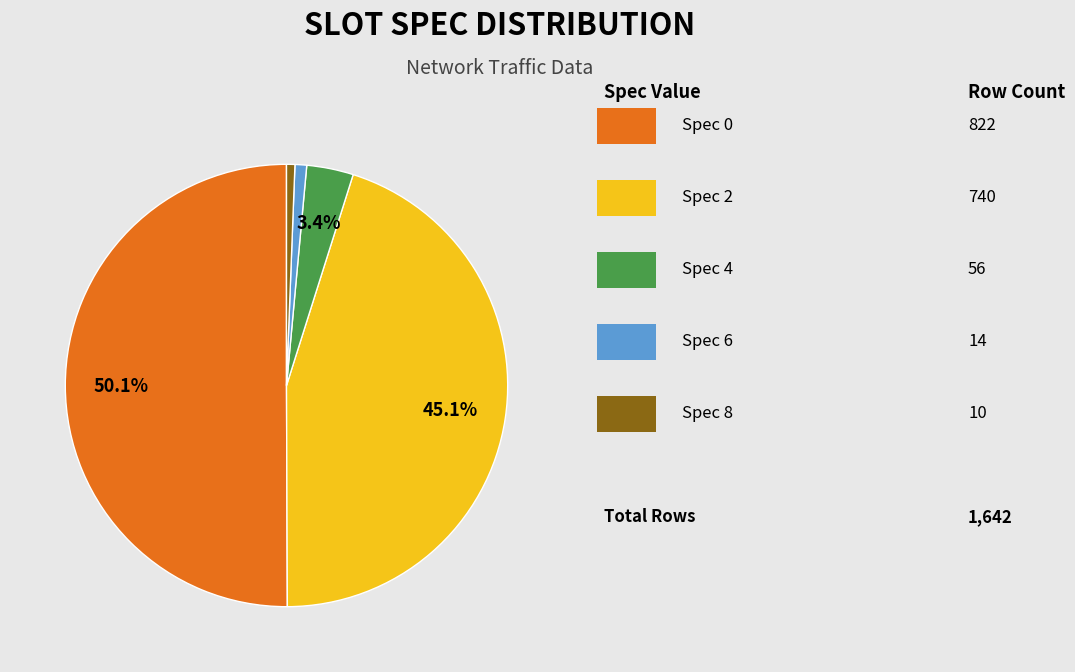

How many segments does this pie chart have?

5